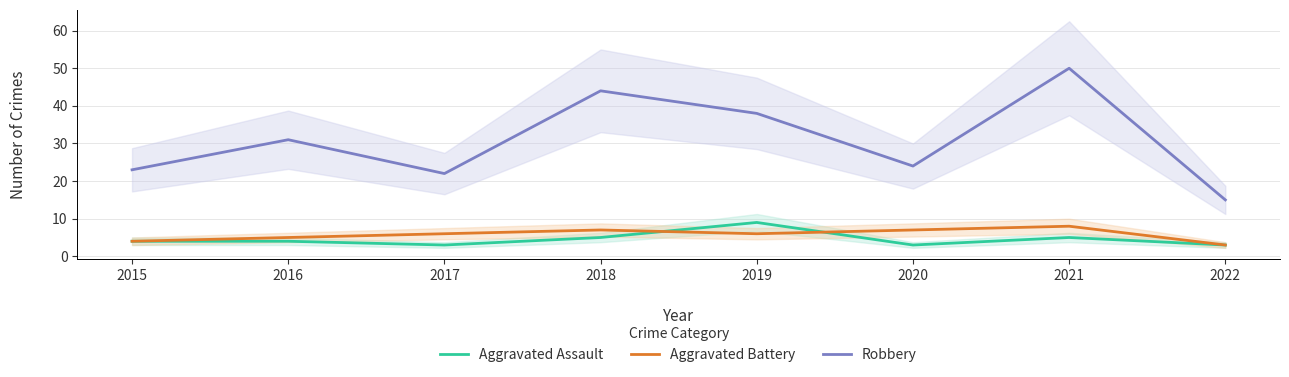

Reading left to right, transcribe all the data shown in this chart.

Aggravated Assault: 2015=4	2016=4	2017=3	2018=5	2019=9	2020=3	2021=5	2022=3
Aggravated Battery: 2015=4	2016=5	2017=6	2018=7	2019=6	2020=7	2021=8	2022=3
Robbery: 2015=23	2016=31	2017=22	2018=44	2019=38	2020=24	2021=50	2022=15